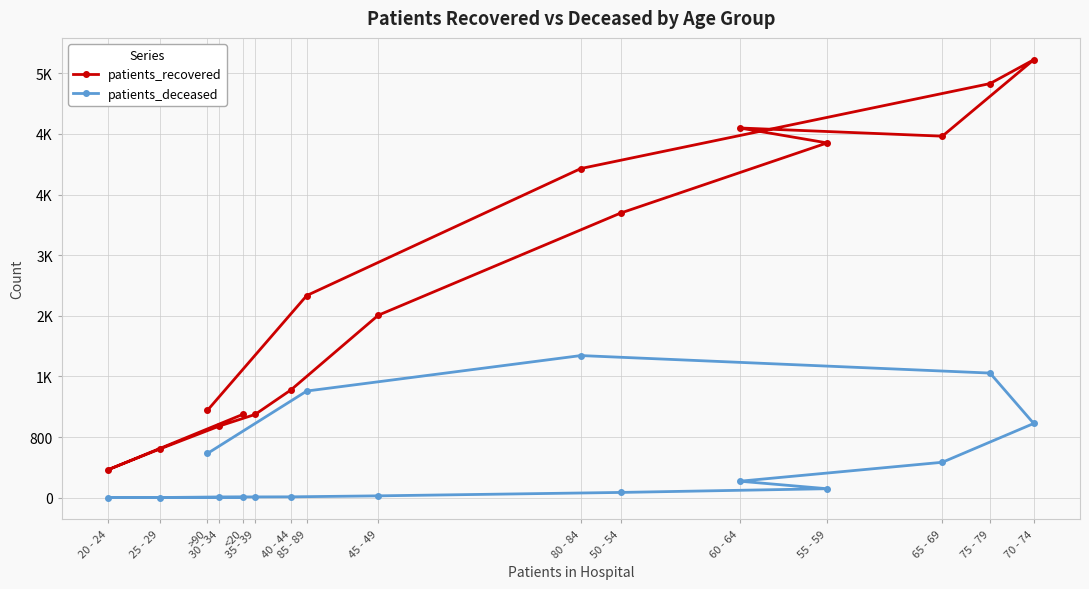

True or false: patients_deceased and patients_recovered cross at least once.

False